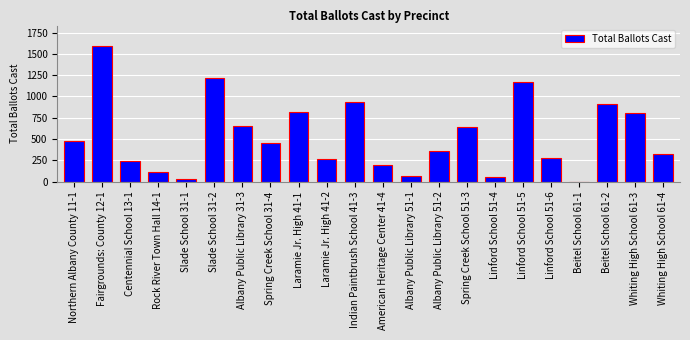

Read the value at Linford School 51-4, to the nearest 100.

100